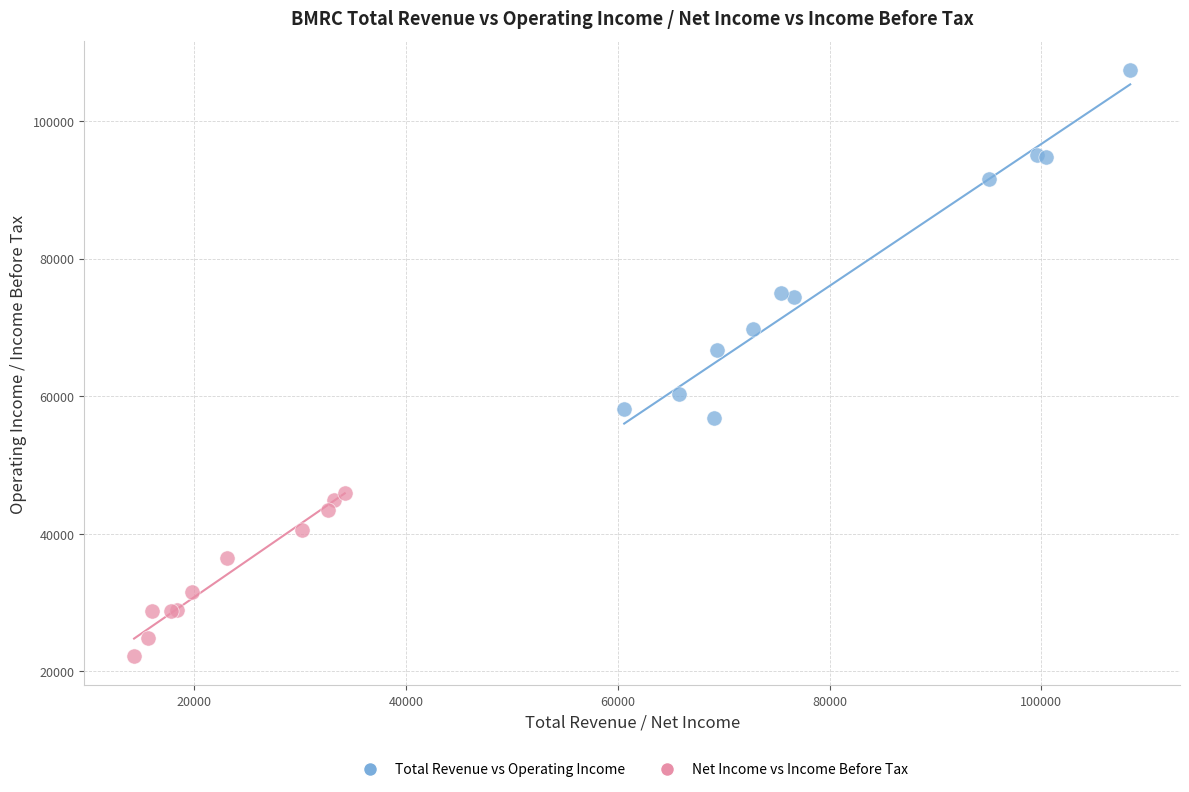

Which series contains the highest Y value?

Total Revenue vs Operating Income